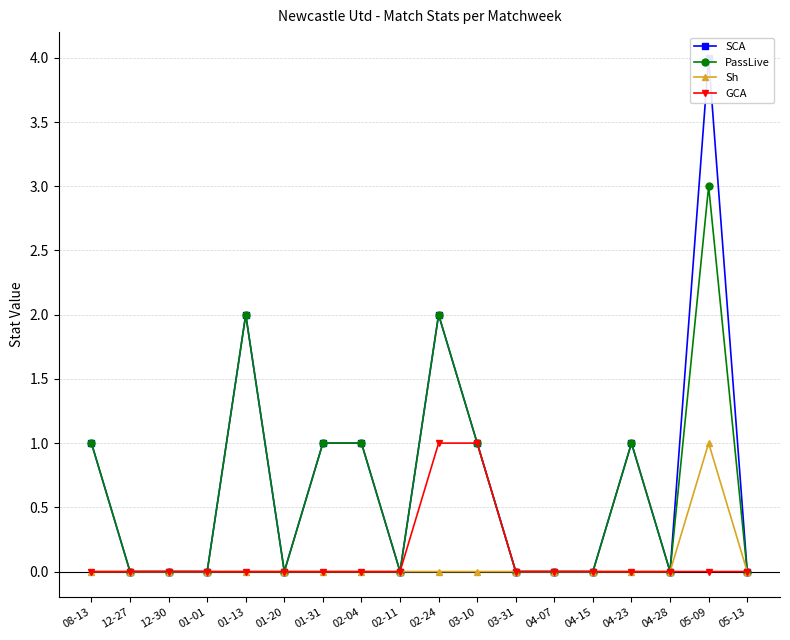

At which category does the chart reach its peak across all series?

05-09